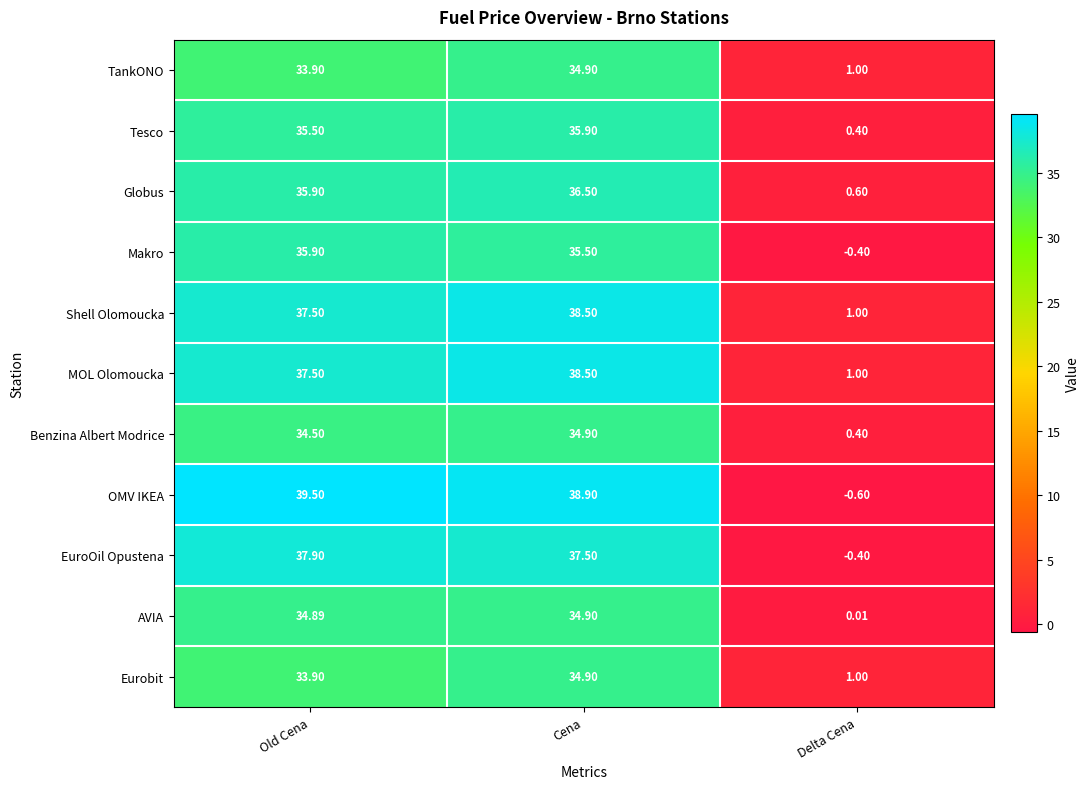

What is the greatest value displayed?

39.5